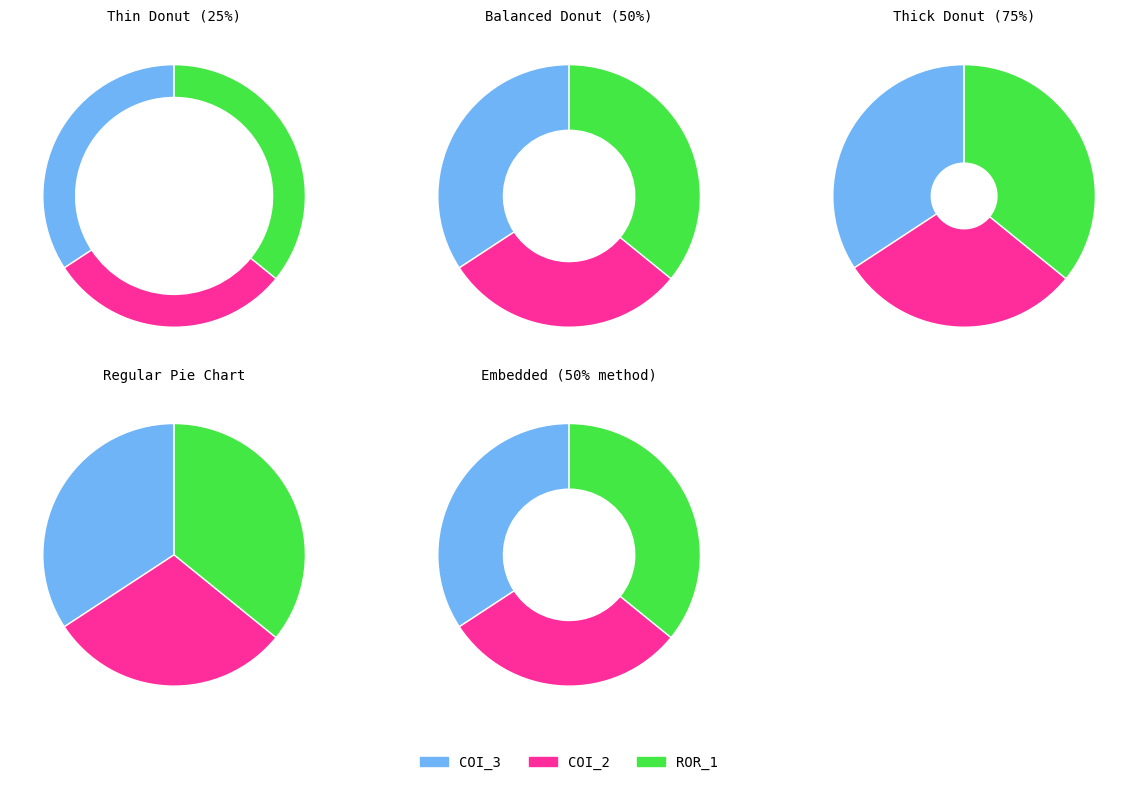

Is it true that AutoResponder.EmailSystem.Client.COI_2 is 30% of the pie?

True